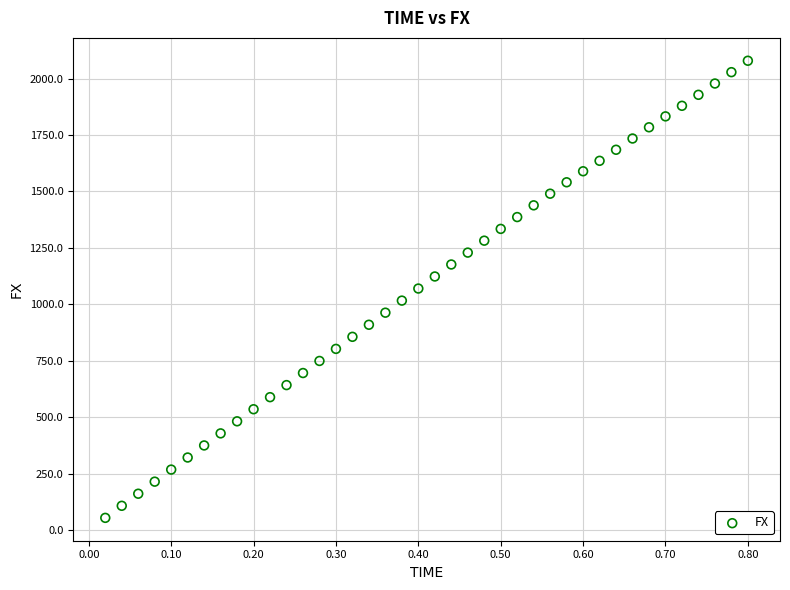

What is the range of Y values (max minus min)?

2025.6